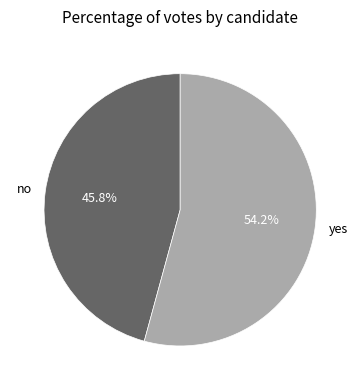

What percentage is the no slice, to the nearest percent?

46%